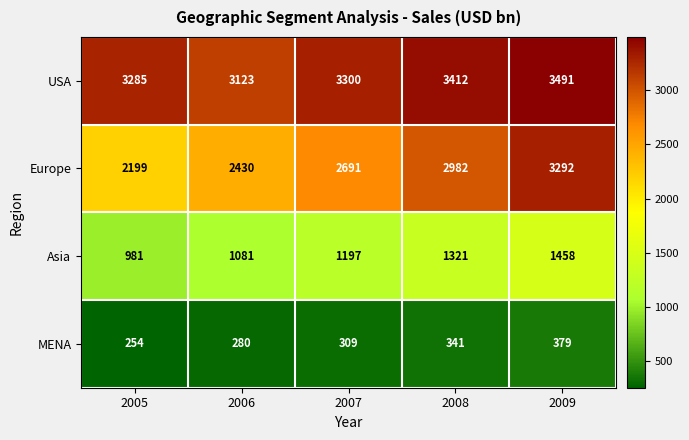

How many distinct data groups are displayed?

4